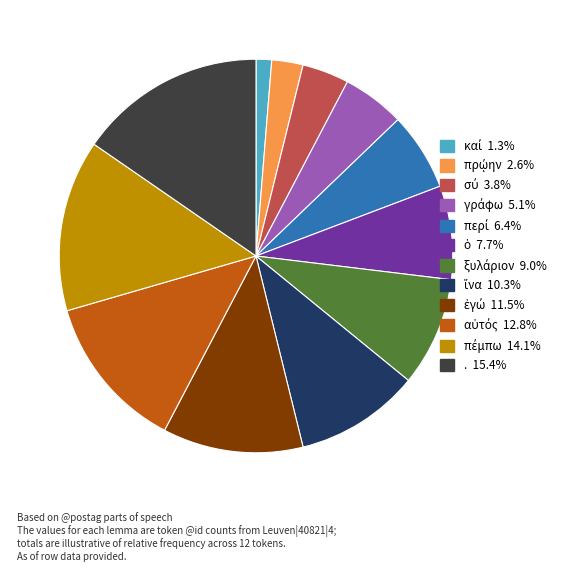

Which slice is the largest?

.